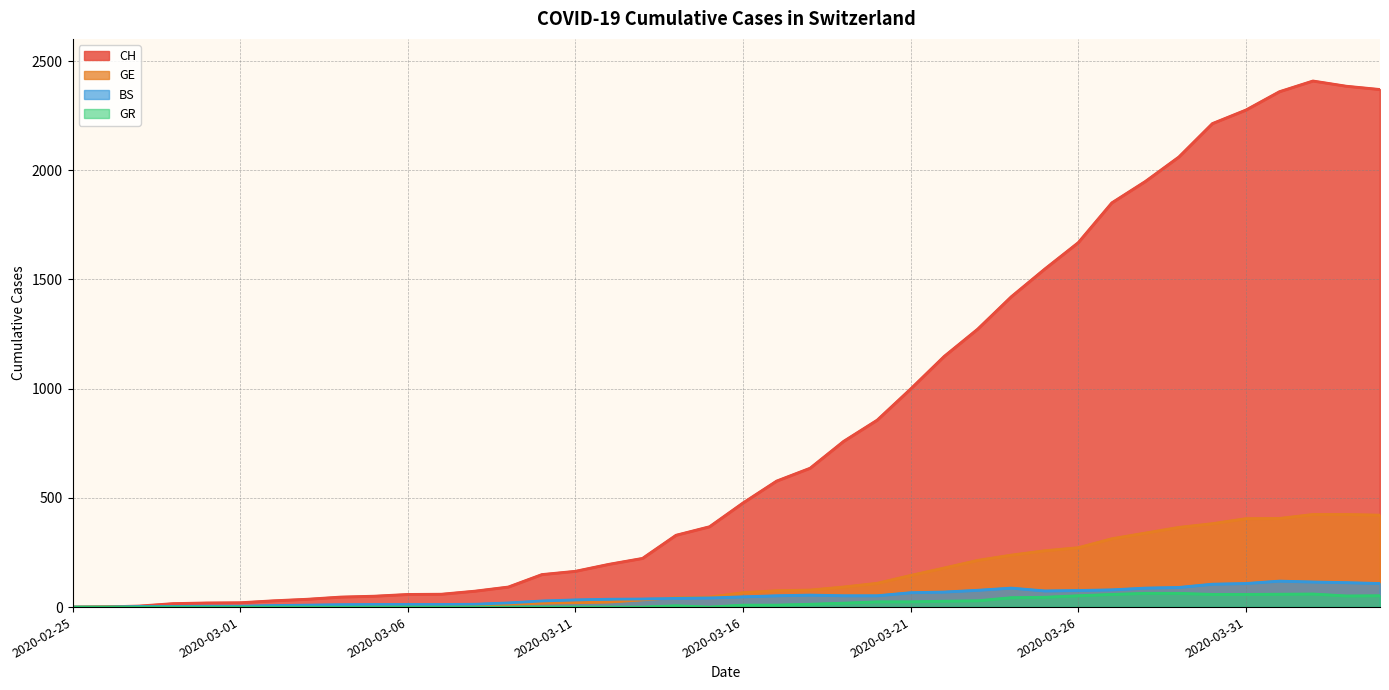

List the series in order of their peak value, highest first.

CH, GE, BS, GR